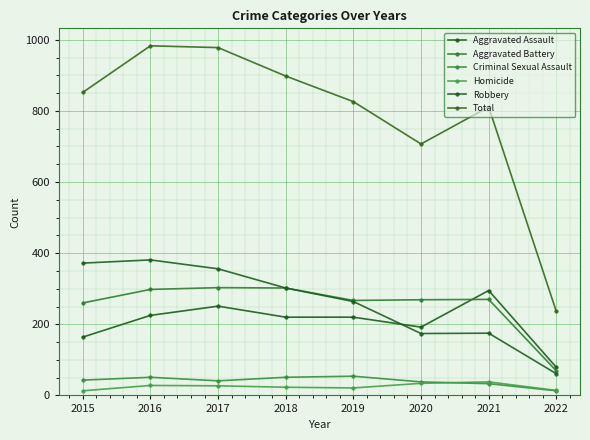

How many lines are shown in the chart?

6